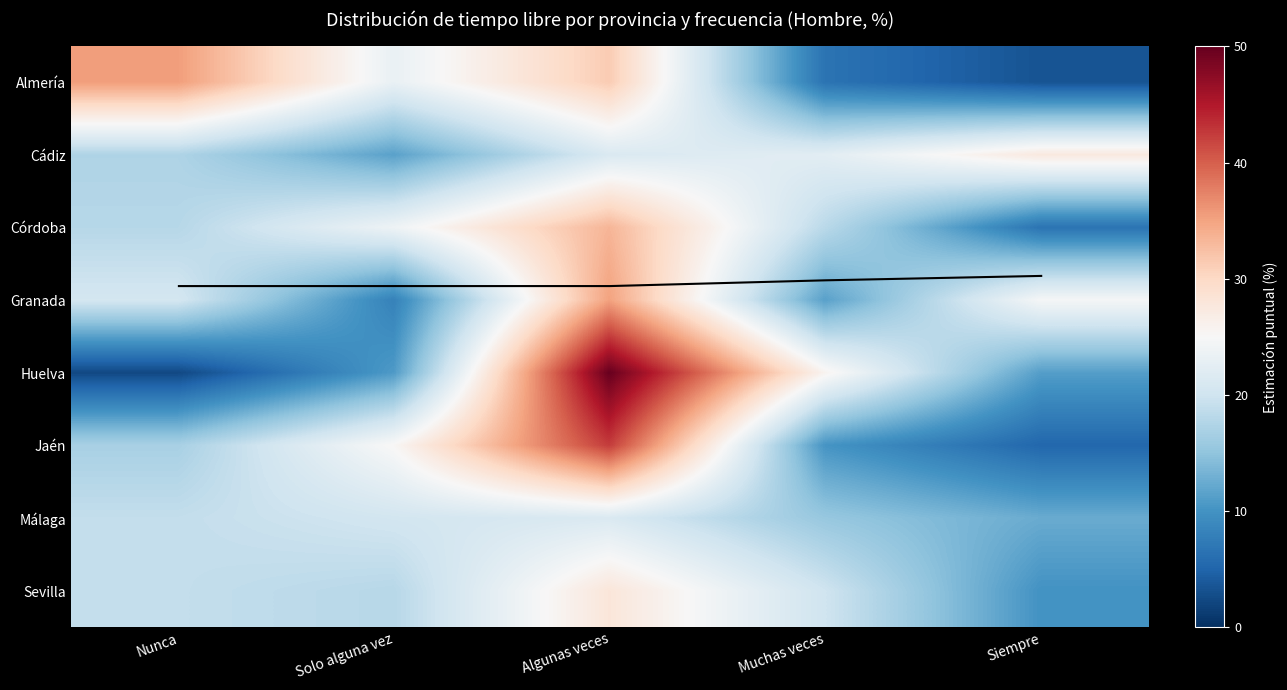

What value does the Sevilla series have at Muchas veces?

20.0